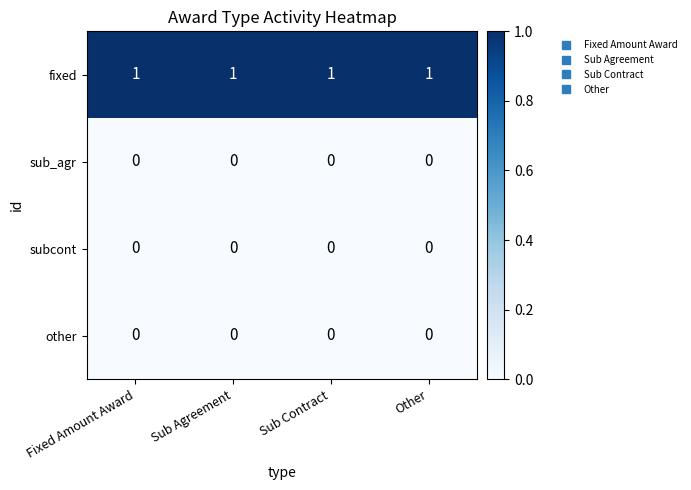

Which series has the largest total across all categories?

fixed